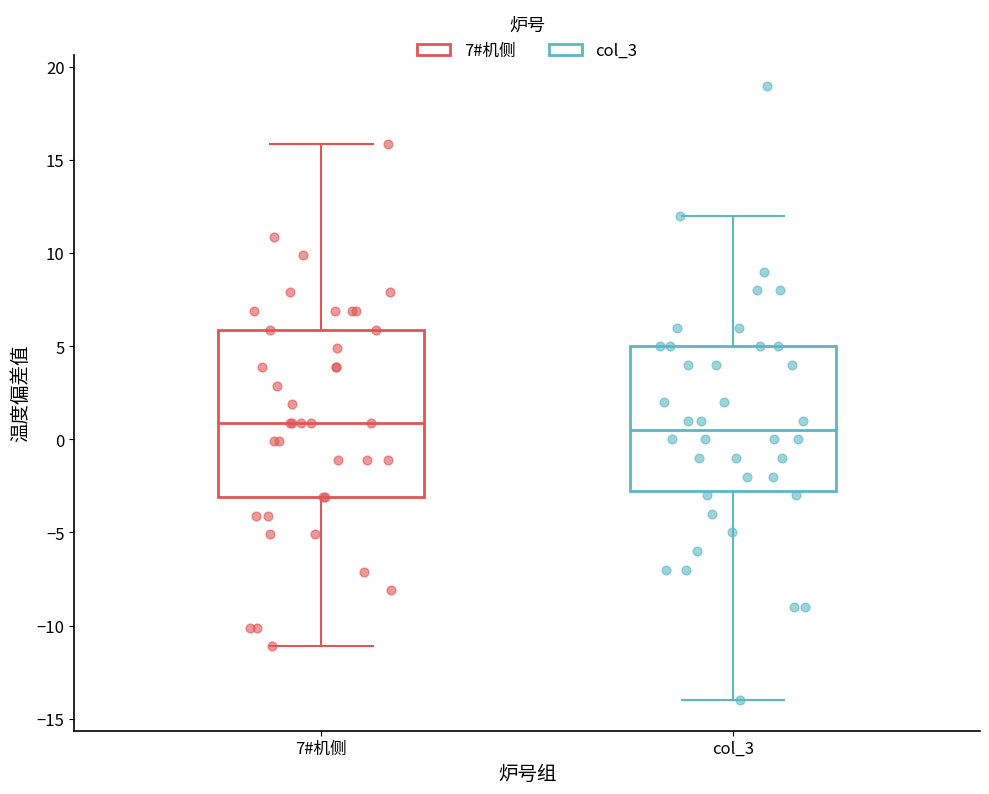

Reading left to right, transcribe this box plot: for each box, give where its median line is, the range the box spans, and where its two whiskers end, as read against the y-axis. The values are not printed on the chart, so give them approximately, as read against the axis.

7#机侧: median 1.0, box -3.0 to 6.0, whiskers -11.0 to 16.0
col_3: median 0.5, box -2.5 to 5.0, whiskers -14.0 to 12.0